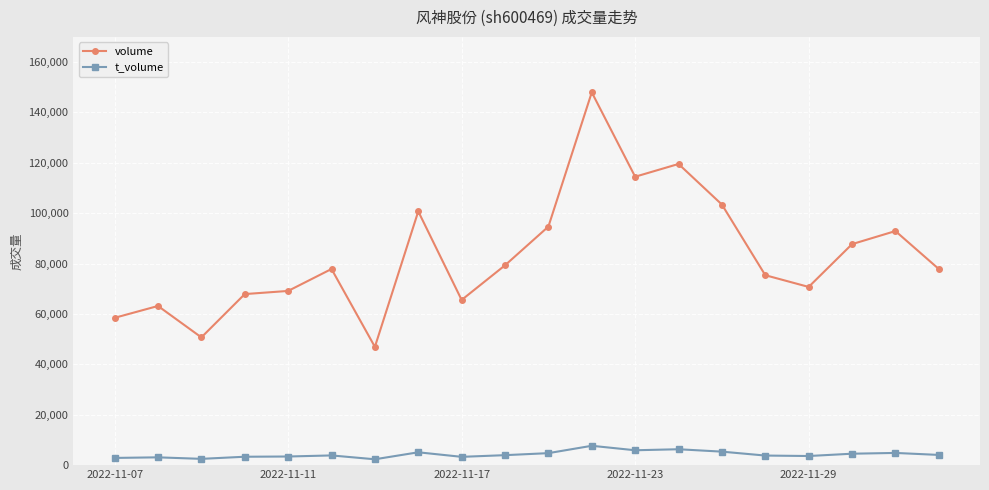

At how many categories does at least one series exceed 123726?

1